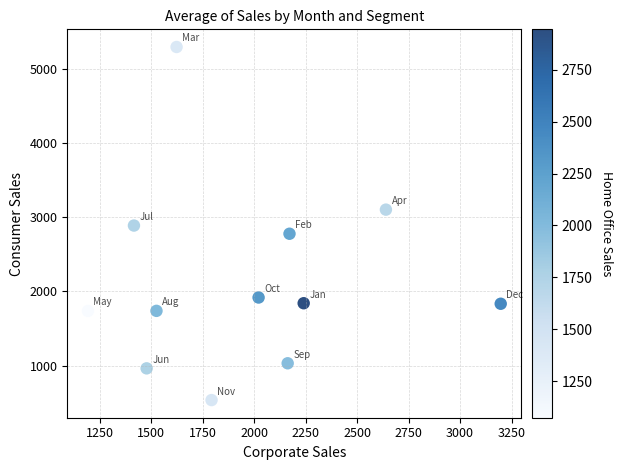

What is the average X value?

1955.1